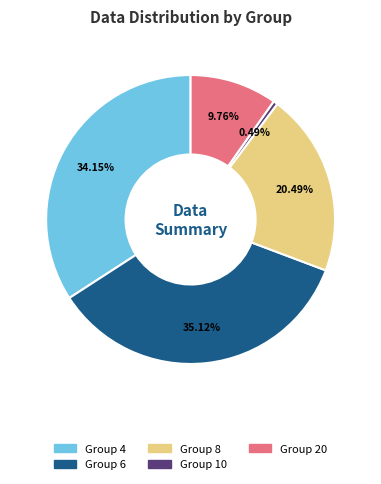

Does any single category account for the majority?

No